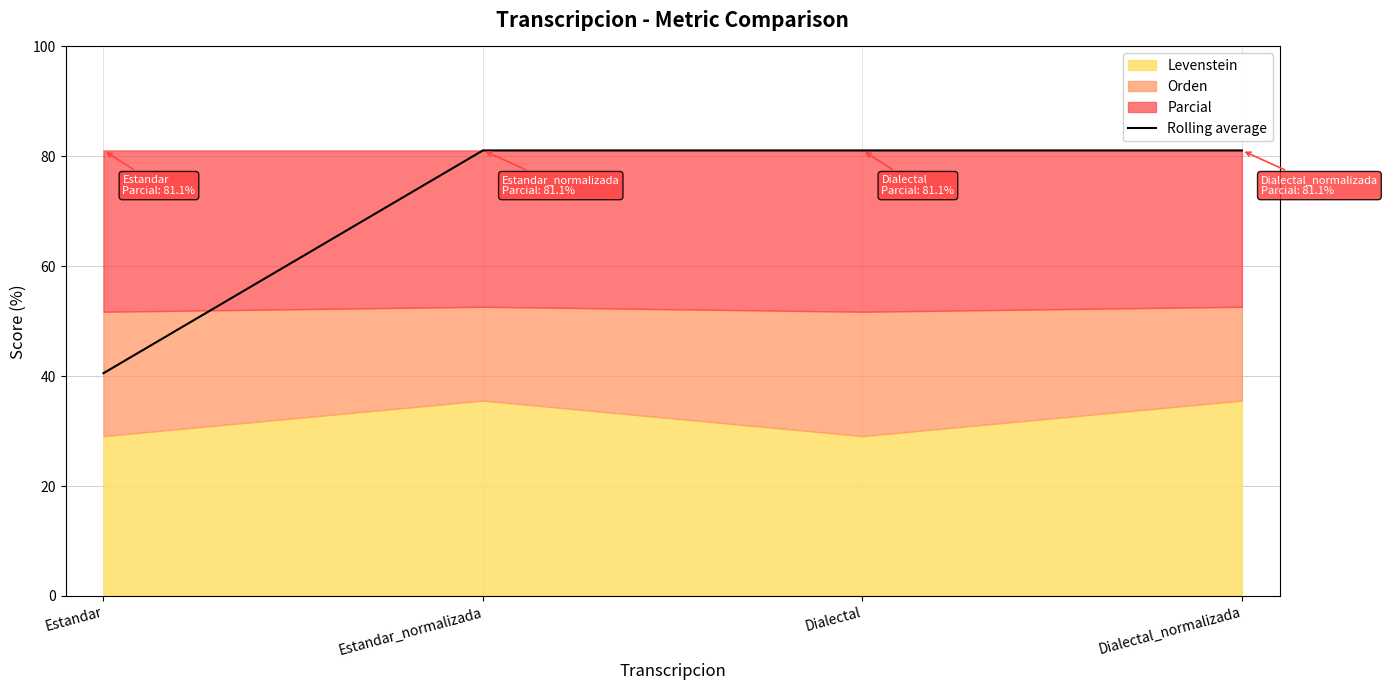

What is the greatest value displayed?

81.1